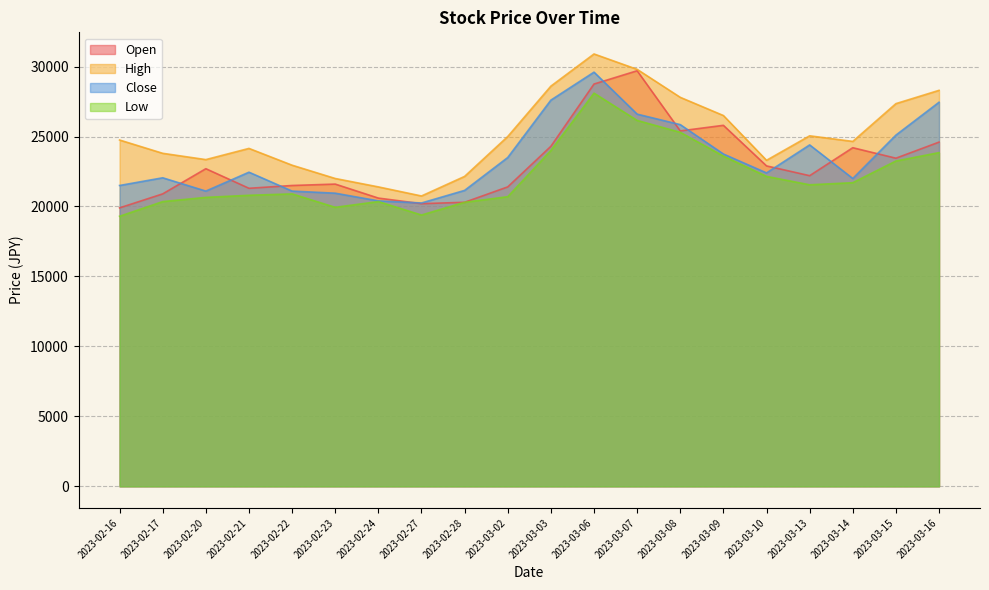

What is the difference between the second highest and second lowest values in the Open series?

8550